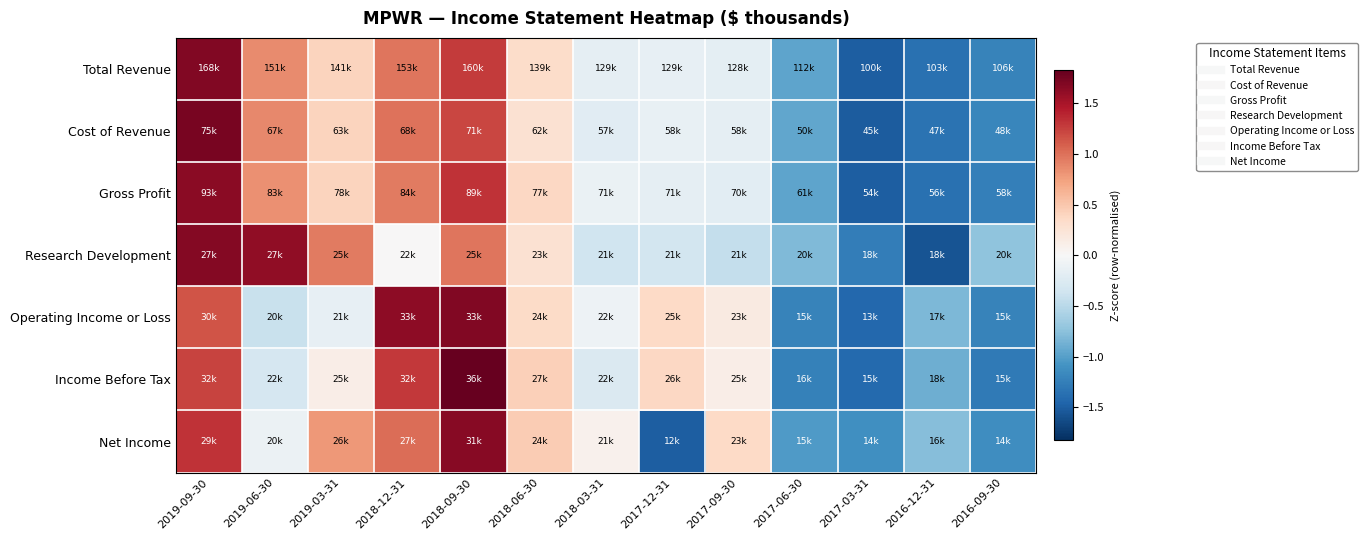

Reading left to right, extract all data points from this chart.

Total Revenue: 2019-09-30=1.7	2019-06-30=0.9	2019-03-31=0.4	2018-12-31=1.0	2018-09-30=1.3	2018-06-30=0.3	2018-03-31=-0.2	2017-12-31=-0.2	2017-09-30=-0.2	2017-06-30=-1.0	2017-03-31=-1.5	2016-12-31=-1.4	2016-09-30=-1.2
Cost of Revenue: 2019-09-30=1.7	2019-06-30=0.9	2019-03-31=0.4	2018-12-31=1.0	2018-09-30=1.2	2018-06-30=0.3	2018-03-31=-0.2	2017-12-31=-0.1	2017-09-30=-0.2	2017-06-30=-0.9	2017-03-31=-1.5	2016-12-31=-1.3	2016-09-30=-1.2
Gross Profit: 2019-09-30=1.7	2019-06-30=0.8	2019-03-31=0.4	2018-12-31=1.0	2018-09-30=1.3	2018-06-30=0.4	2018-03-31=-0.1	2017-12-31=-0.2	2017-09-30=-0.2	2017-06-30=-1.0	2017-03-31=-1.5	2016-12-31=-1.4	2016-09-30=-1.2
Research Development: 2019-09-30=1.7	2019-06-30=1.6	2019-03-31=0.9	2018-12-31=0.0	2018-09-30=1.0	2018-06-30=0.3	2018-03-31=-0.4	2017-12-31=-0.3	2017-09-30=-0.4	2017-06-30=-0.8	2017-03-31=-1.3	2016-12-31=-1.6	2016-09-30=-0.7
Operating Income or Loss: 2019-09-30=1.1	2019-06-30=-0.4	2019-03-31=-0.1	2018-12-31=1.6	2018-09-30=1.7	2018-06-30=0.3	2018-03-31=-0.1	2017-12-31=0.4	2017-09-30=0.2	2017-06-30=-1.2	2017-03-31=-1.4	2016-12-31=-0.8	2016-09-30=-1.2
Income Before Tax: 2019-09-30=1.2	2019-06-30=-0.3	2019-03-31=0.1	2018-12-31=1.3	2018-09-30=1.8	2018-06-30=0.4	2018-03-31=-0.3	2017-12-31=0.4	2017-09-30=0.1	2017-06-30=-1.2	2017-03-31=-1.4	2016-12-31=-0.9	2016-09-30=-1.3
Net Income: 2019-09-30=1.3	2019-06-30=-0.1	2019-03-31=0.8	2018-12-31=1.0	2018-09-30=1.7	2018-06-30=0.5	2018-03-31=0.1	2017-12-31=-1.5	2017-09-30=0.4	2017-06-30=-1.0	2017-03-31=-1.1	2016-12-31=-0.8	2016-09-30=-1.1